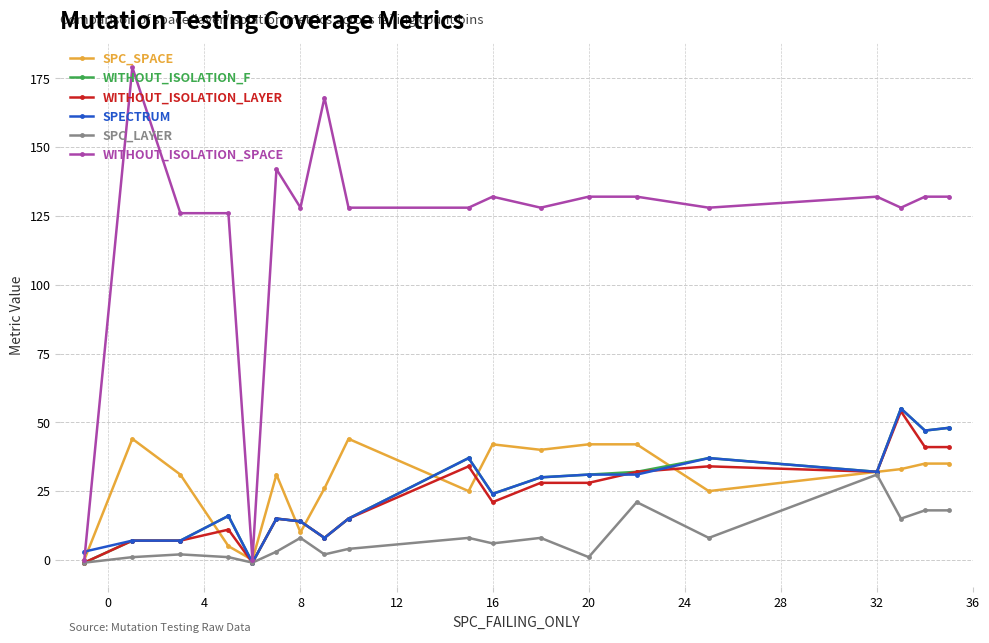

What is the maximum value shown in the chart?

179